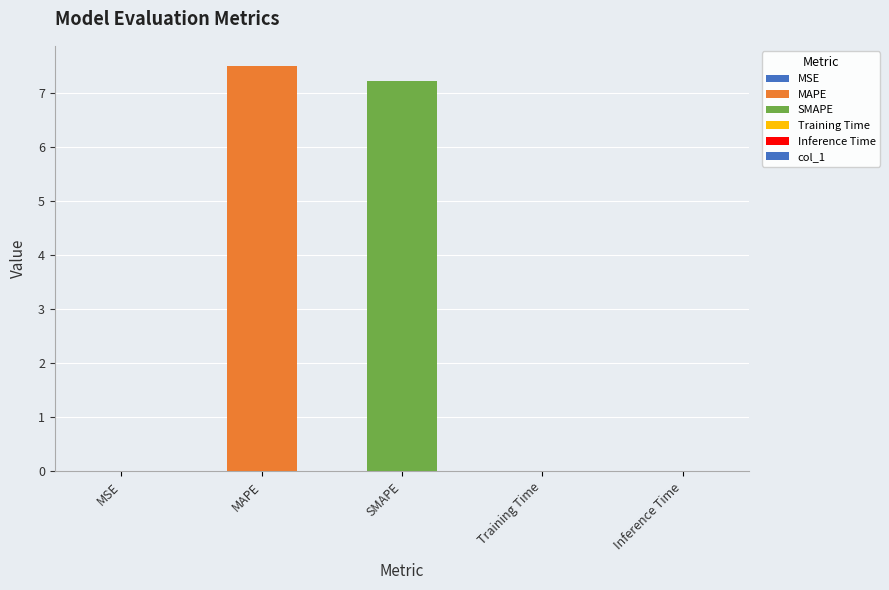

True or false: the data shows 2.6 at SMAPE.

False